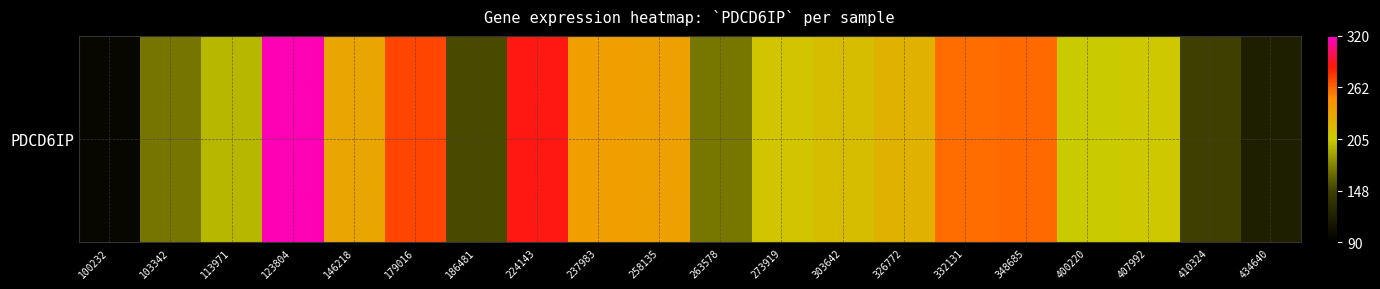

What is the minimum value shown in the chart?

96.7